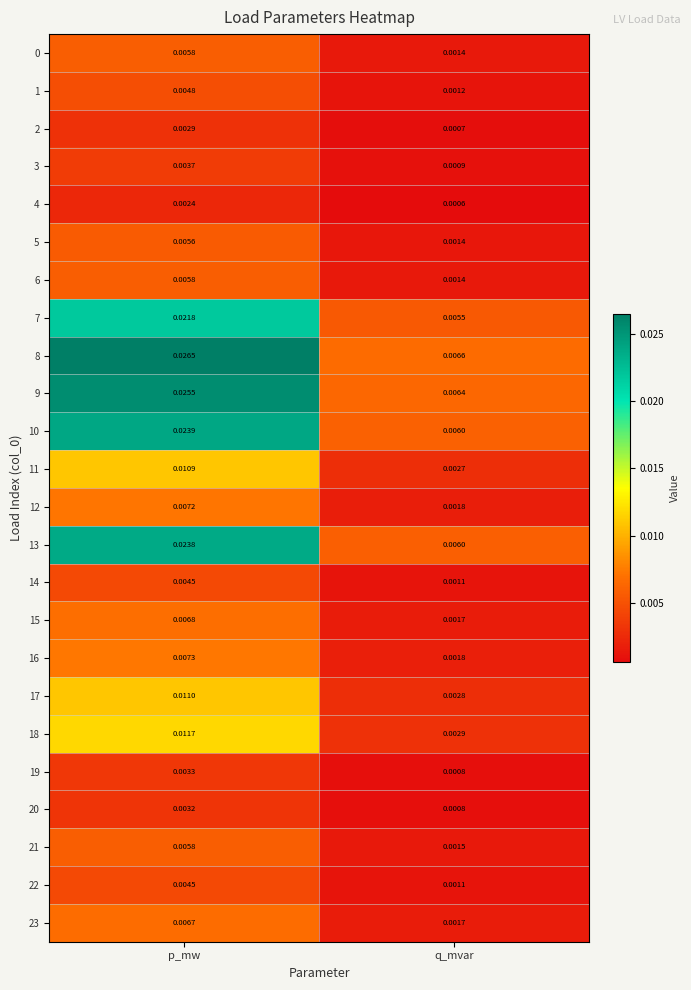

Is the value of 1 at q_mvar greater than the value of 2 at p_mw?

No